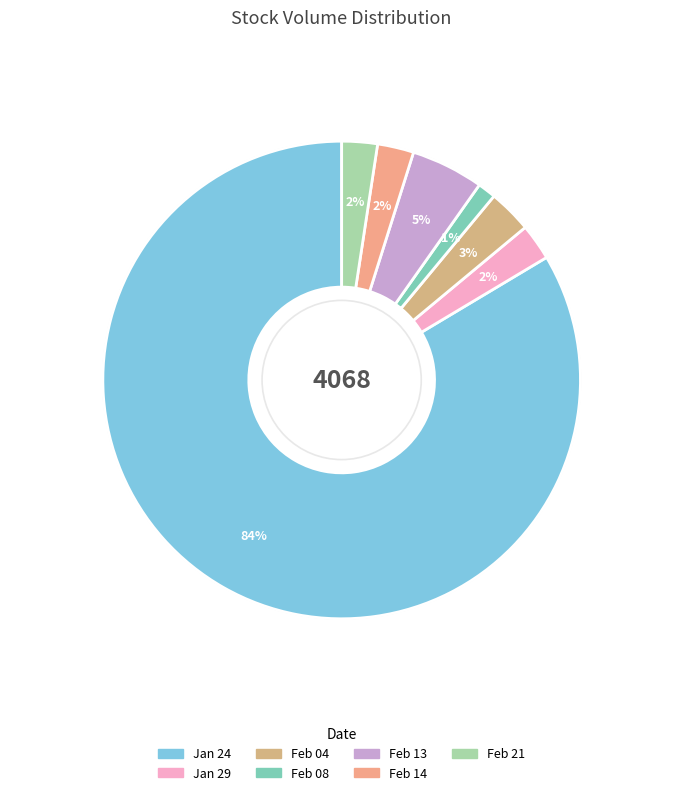

True or false: Feb 04 accounts for 3% of the total.

True